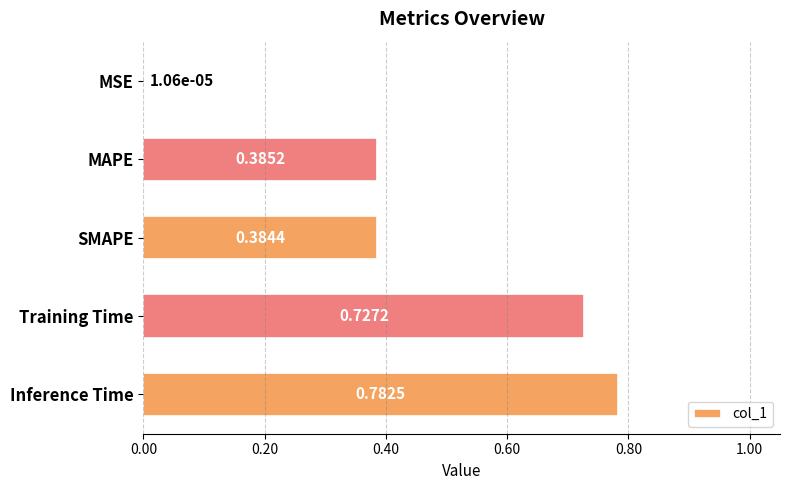

What is the change in value from MSE to MAPE?

+0.4